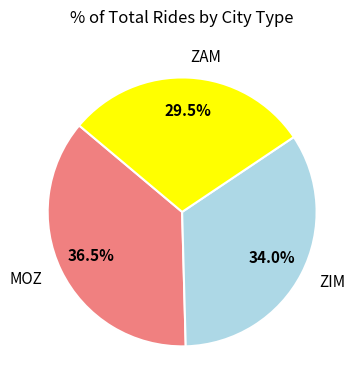

Which category has the smallest portion of the pie?

ZAM